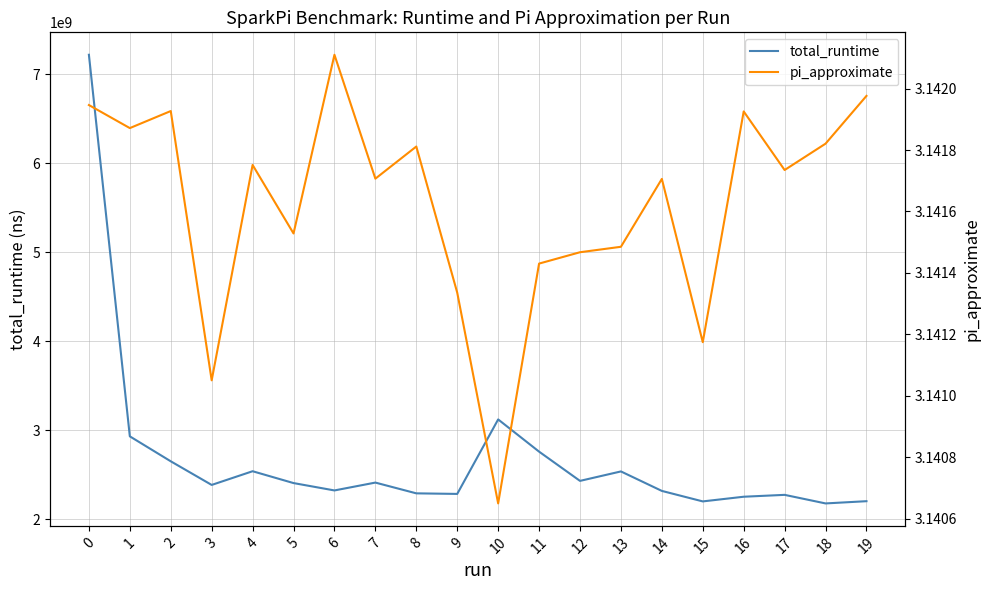

Reading right to left, transcribe all the data shown in this chart.

total_runtime: 2203723266.0	2178597989.0	2274946983.0	2253852425.0	2201325515.0	2319241346.0	2538182685.0	2431929497.0	2760594655.0	3122553605.0	2285461355.0	2291908160.0	2412814245.0	2324562093.0	2407343528.0	2540427419.0	2386441901.0	2652036979.0	2932317696.0	7220208309.0
pi_approximate: 3.1	3.1	3.1	3.1	3.1	3.1	3.1	3.1	3.1	3.1	3.1	3.1	3.1	3.1	3.1	3.1	3.1	3.1	3.1	3.1